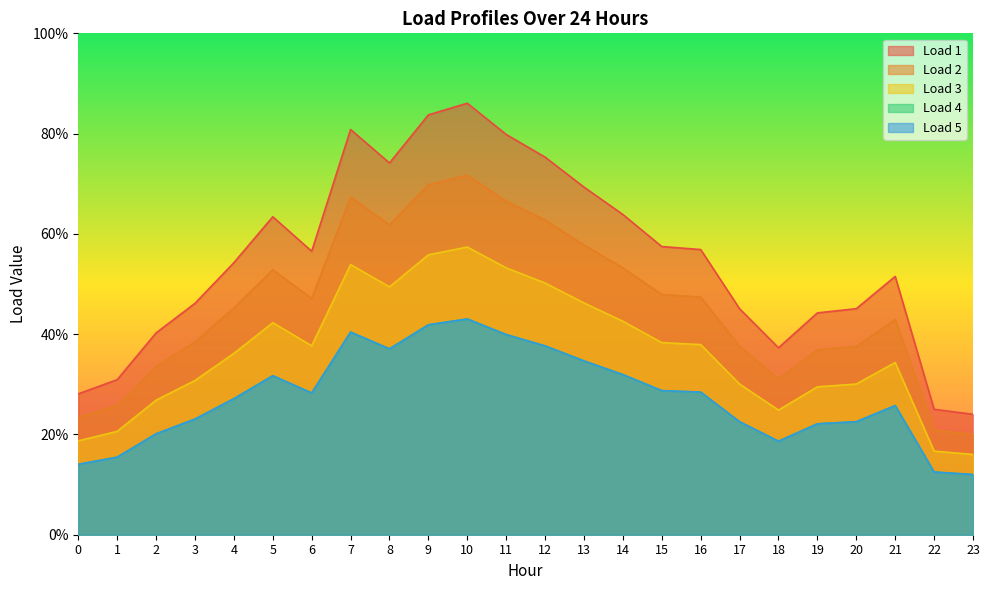

What is the value of the Load 2 point at the 6th from the left?

0.5